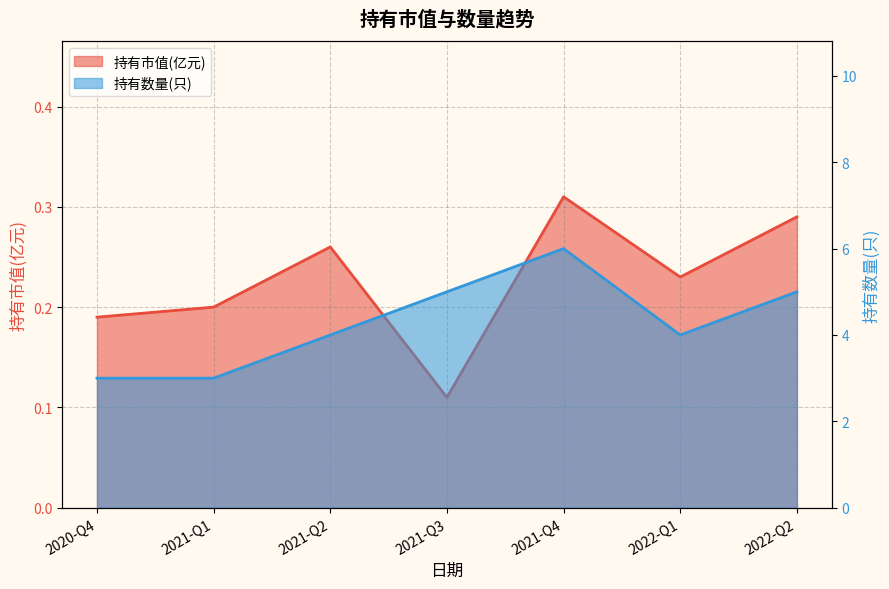

At 2021-Q3, list the series in order from smallest to largest.

持有市值(亿元), 持有数量(只)